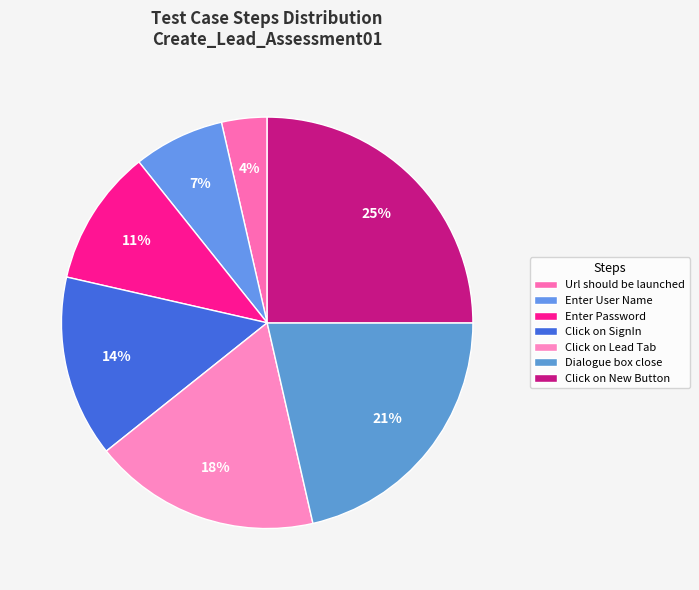

What portion of the pie excludes Click on SignIn?

85.7%